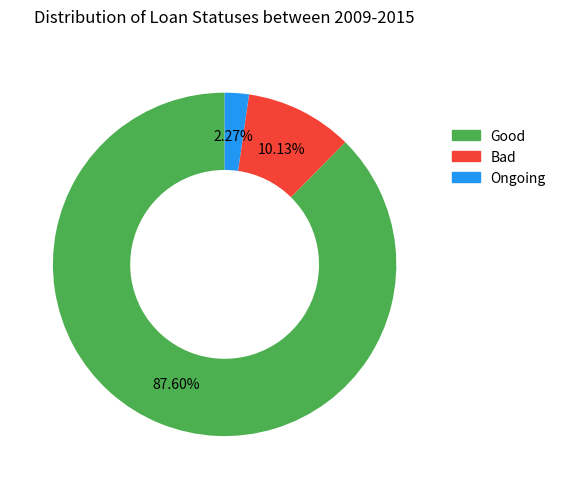

Is there a majority slice in this chart?

Yes